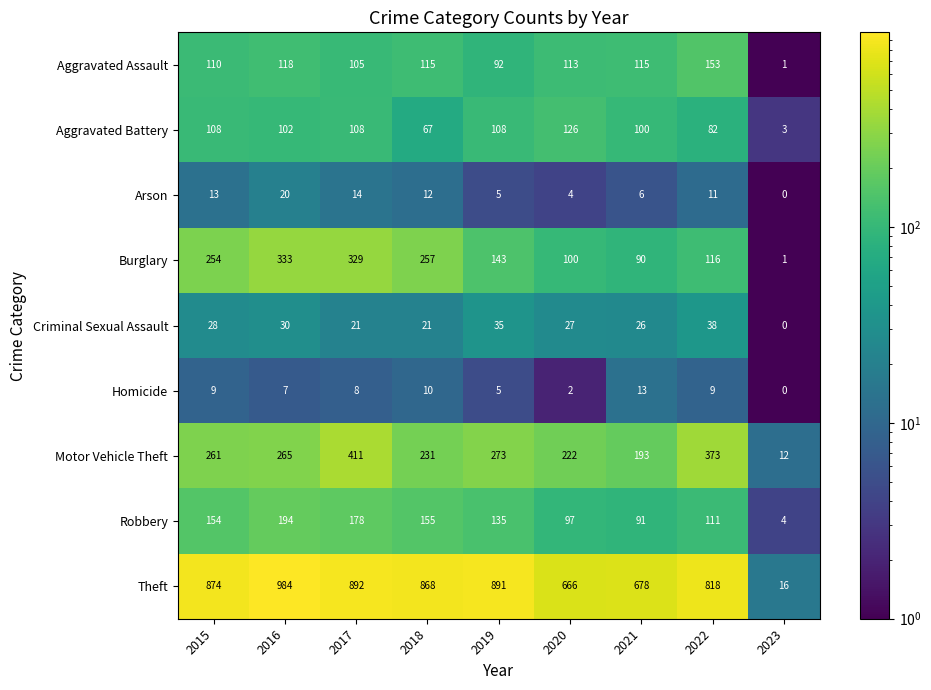

What is the difference between the maximum and minimum values in the Aggravated Battery series?

123